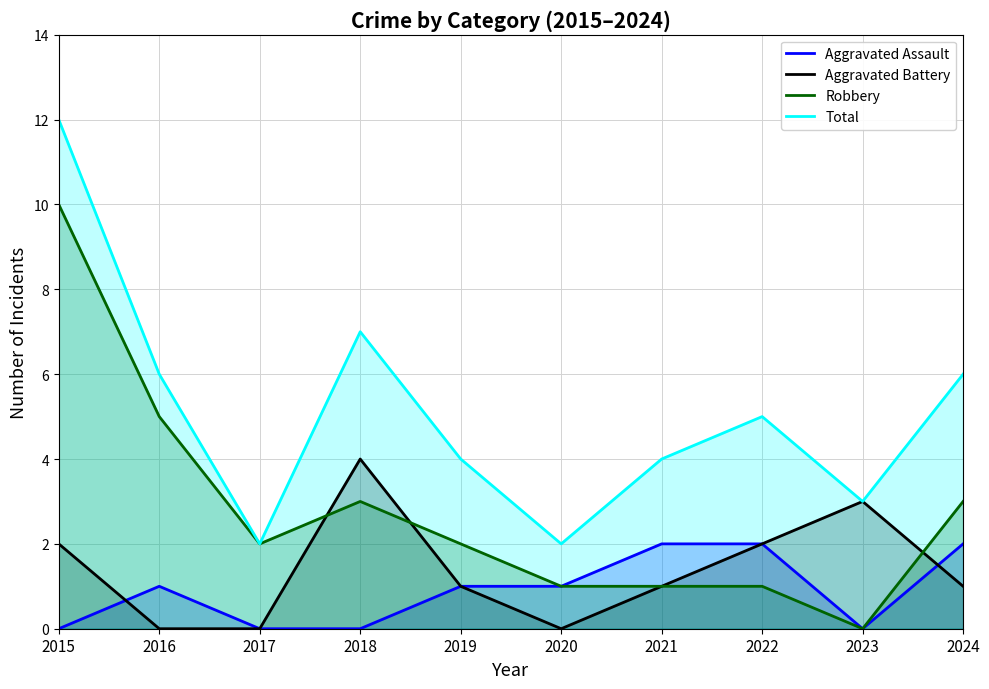

What are all the series names shown in the legend?

Aggravated Assault, Aggravated Battery, Robbery, Total